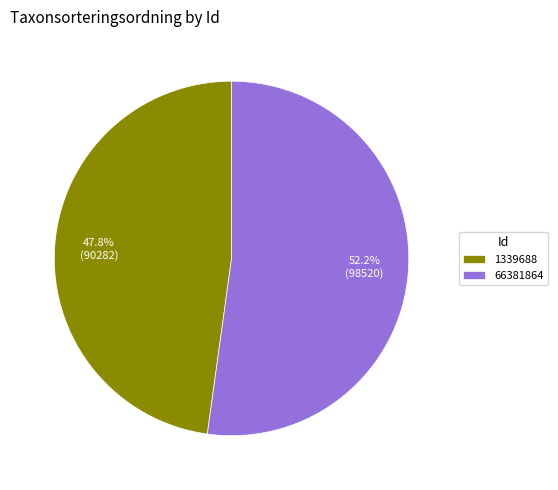

Count the number of slices in the pie.

2